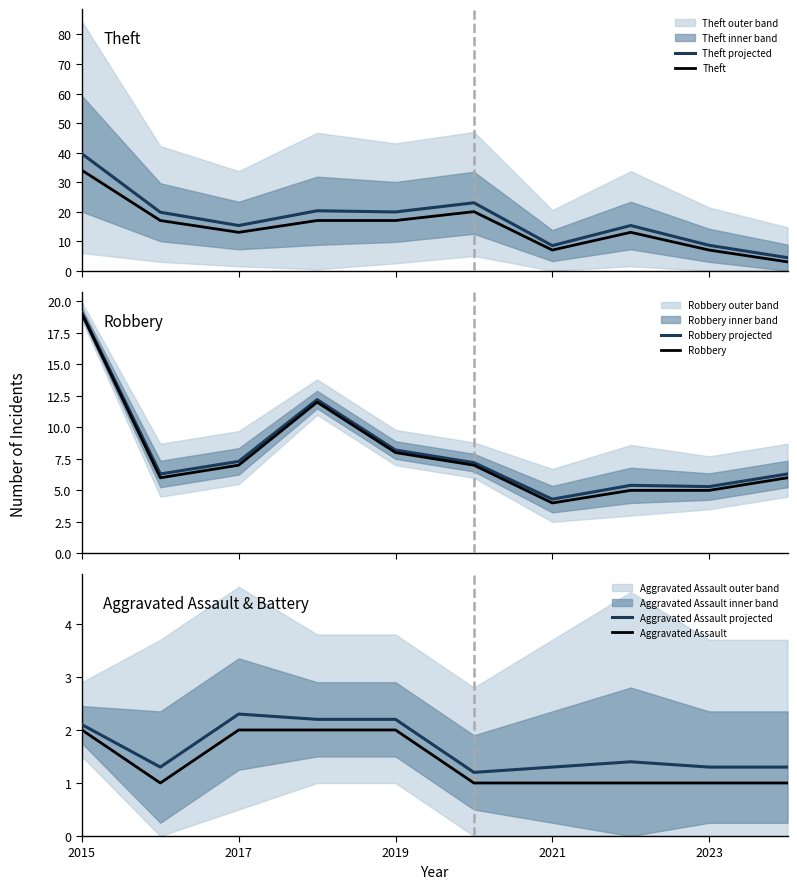

What is the minimum value for Aggravated Assault projected?

1.2